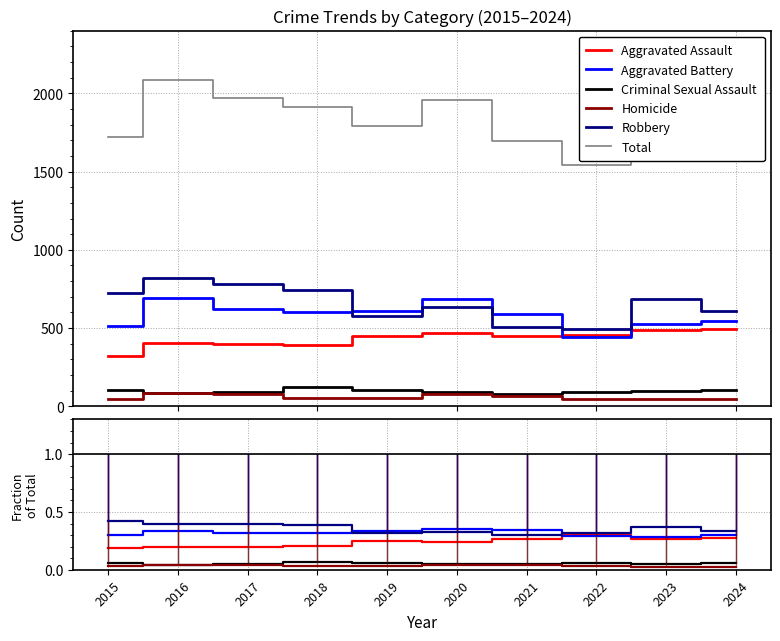

At how many categories does at least one series exceed 645?

10